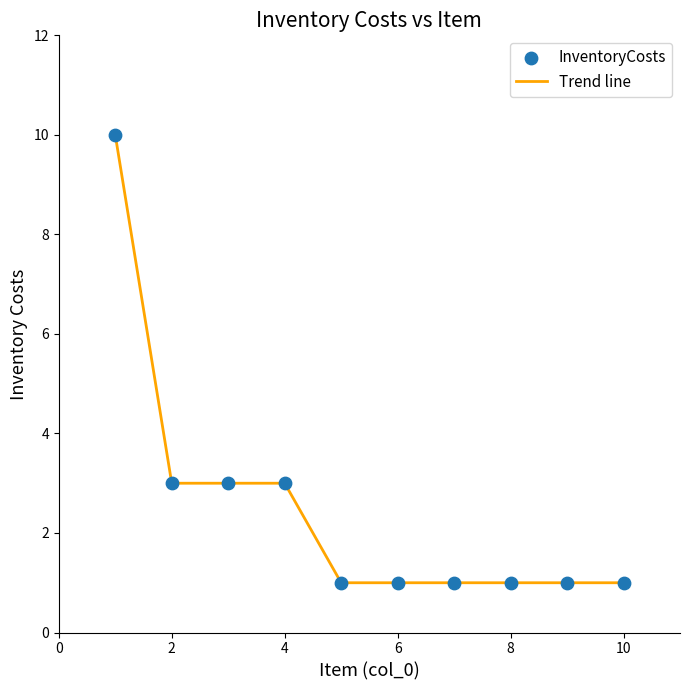

What is the maximum value shown in the chart?

10